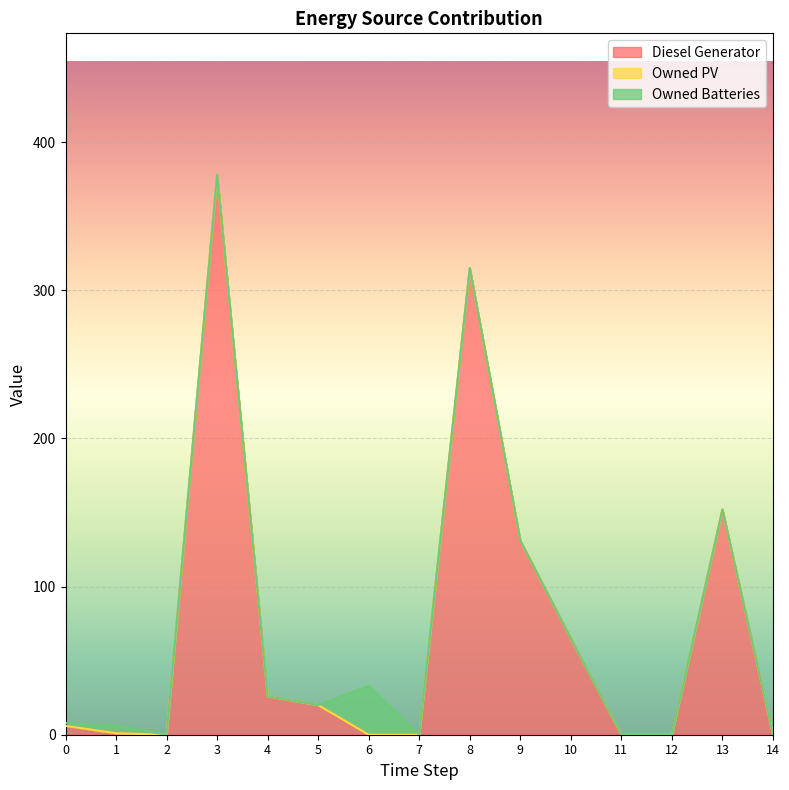

Where do Owned Batteries and Diesel Generator first cross each other?

0 and 1